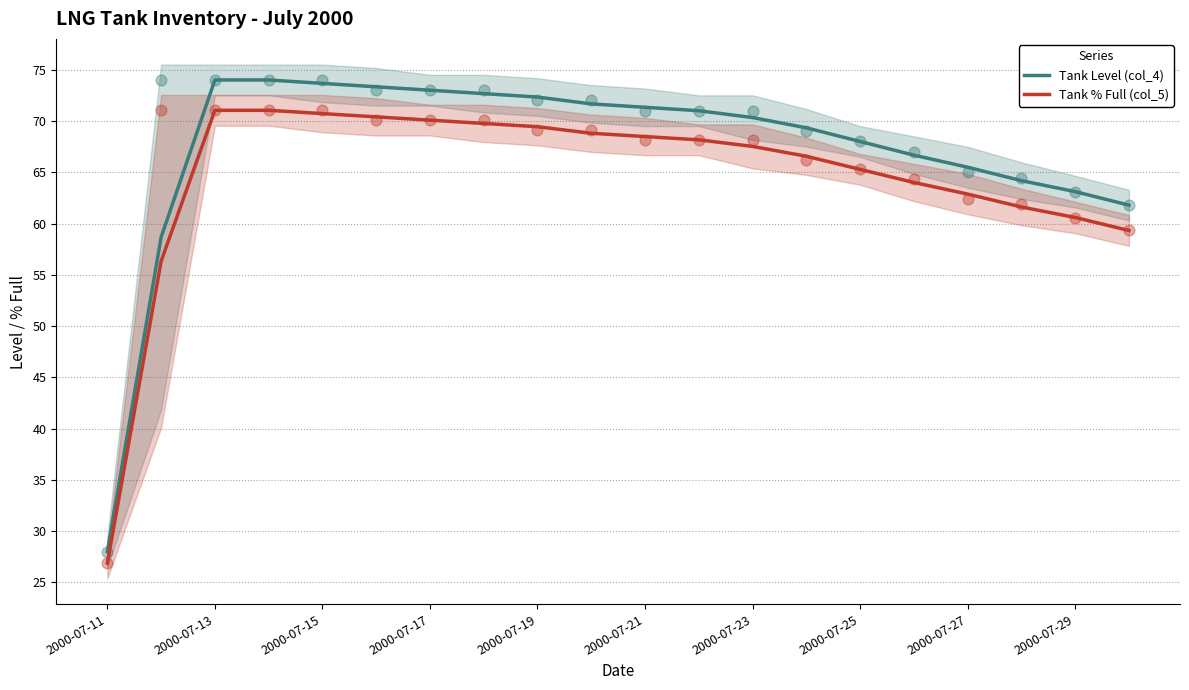

Is the value of Tank Level (col_4) at 2000-07-15 greater than the value of Tank % Full (col_5) at 2000-07-23?

Yes